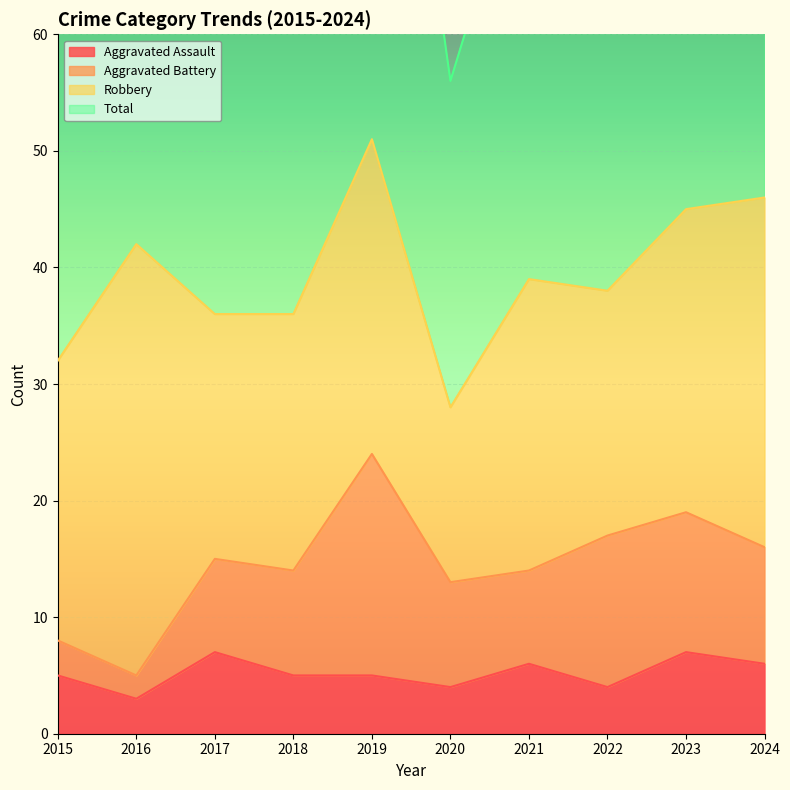

What is the total value across all series at 2019?

109